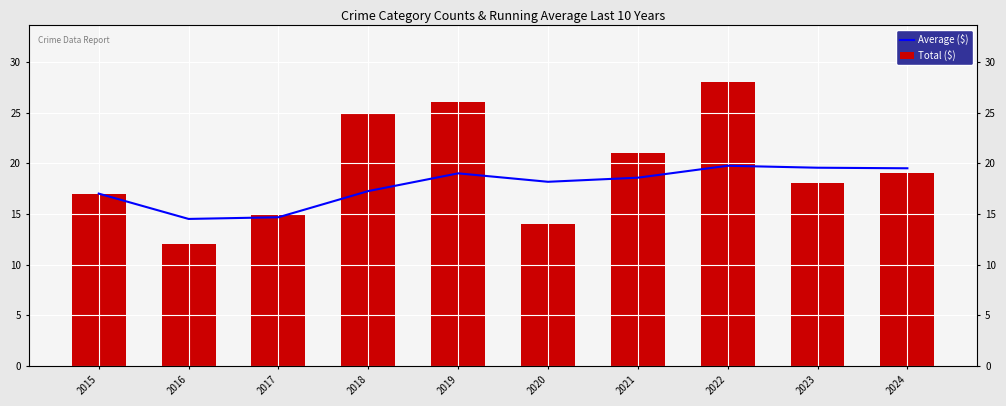

Rank the categories by Average ($) value from highest to lowest.

2022, 2023, 2024, 2019, 2021, 2020, 2018, 2015, 2017, 2016